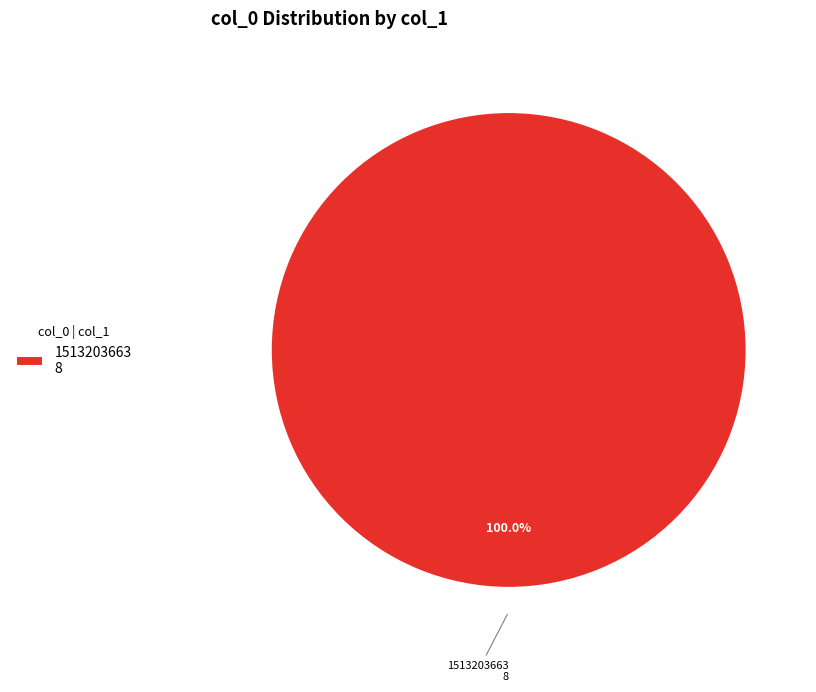

How many segments does this pie chart have?

1